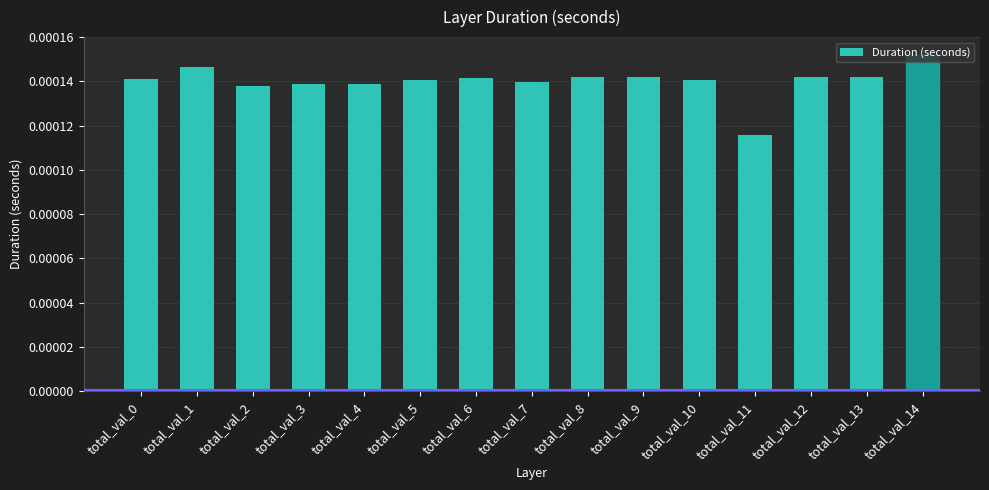

Count the values in the range 0 to 1.

15